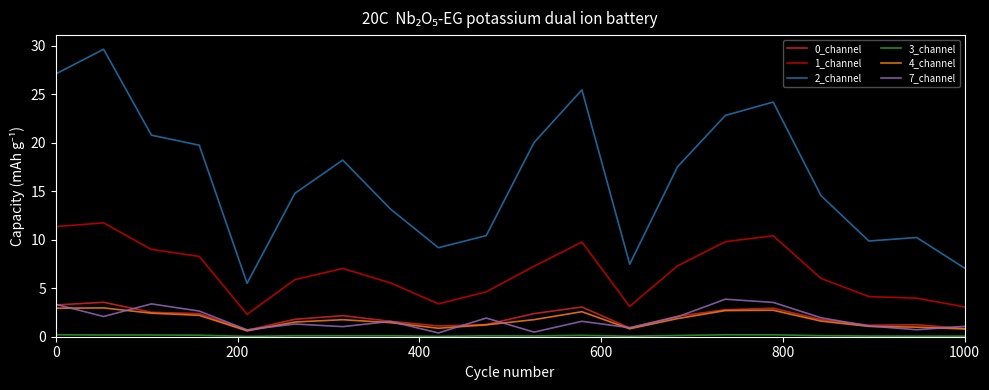

True or false: 4_channel and 2_channel cross at least once.

False